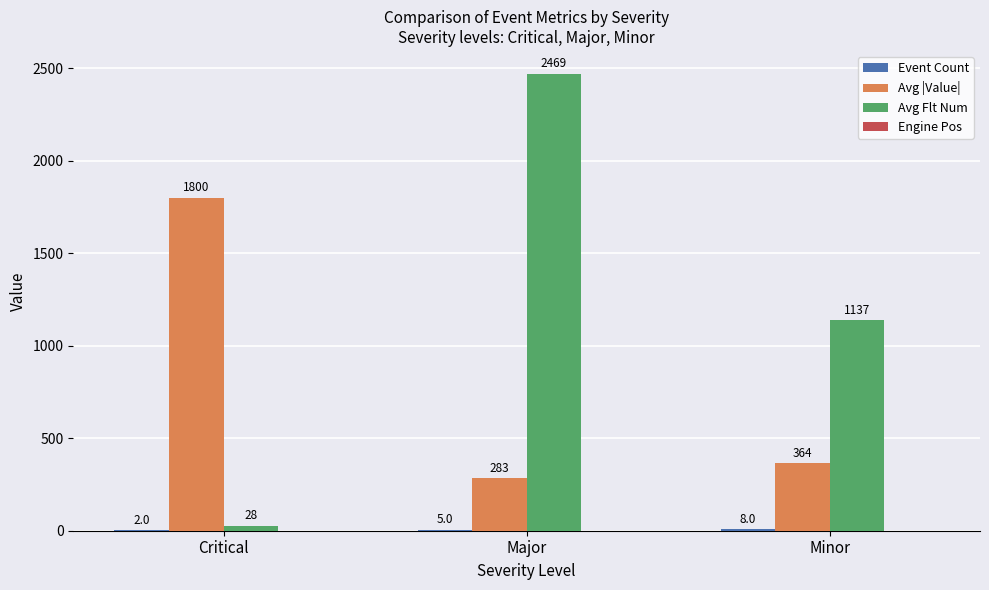

At which label is Avg |Value| closest to 1041?

Minor